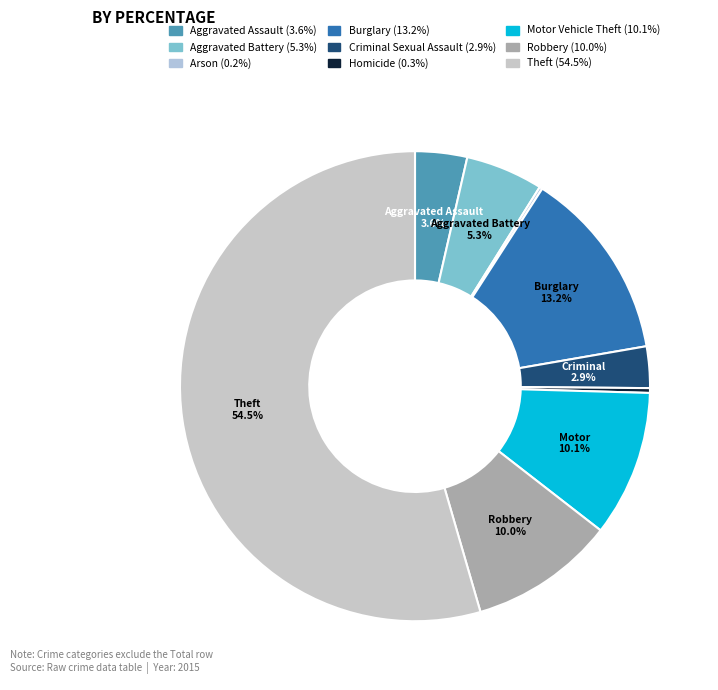

Count the number of slices in the pie.

9